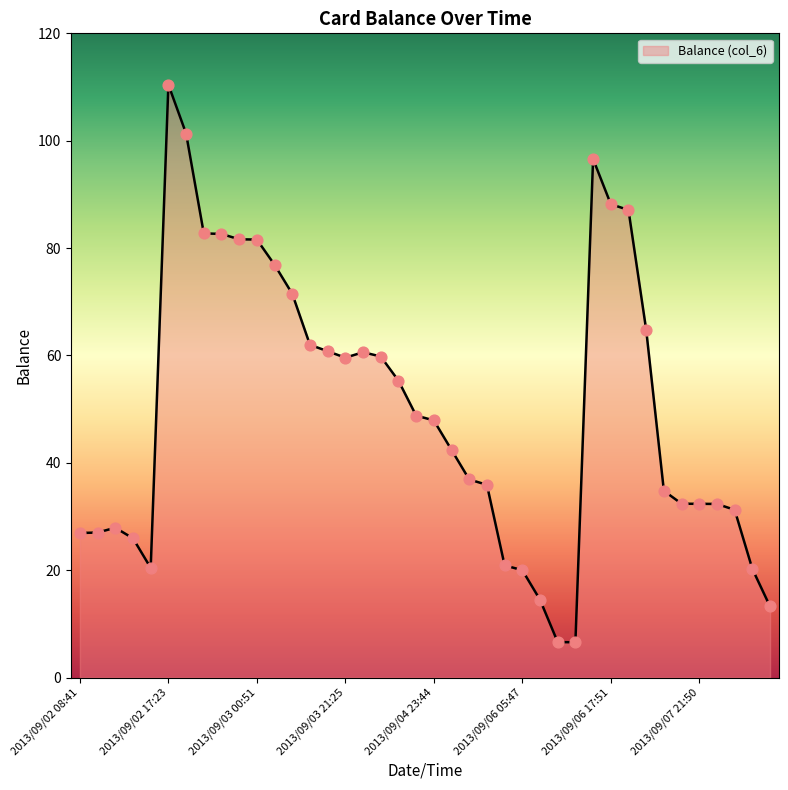

What is the greatest value displayed?

110.4